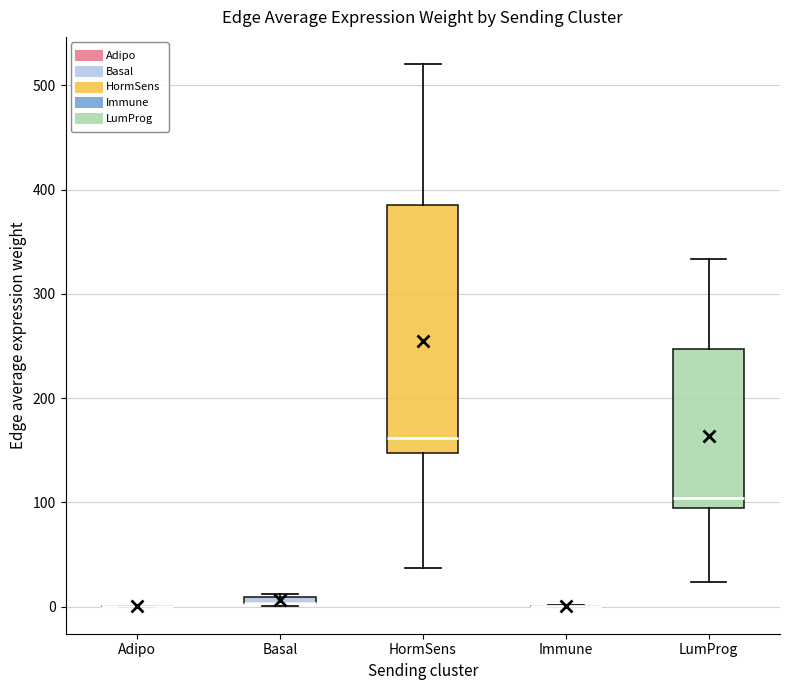

Where does the lower whisker of the box for HormSens end on the y-axis? The values are not printed on the chart, so give them approximately, as read against the axis.

40